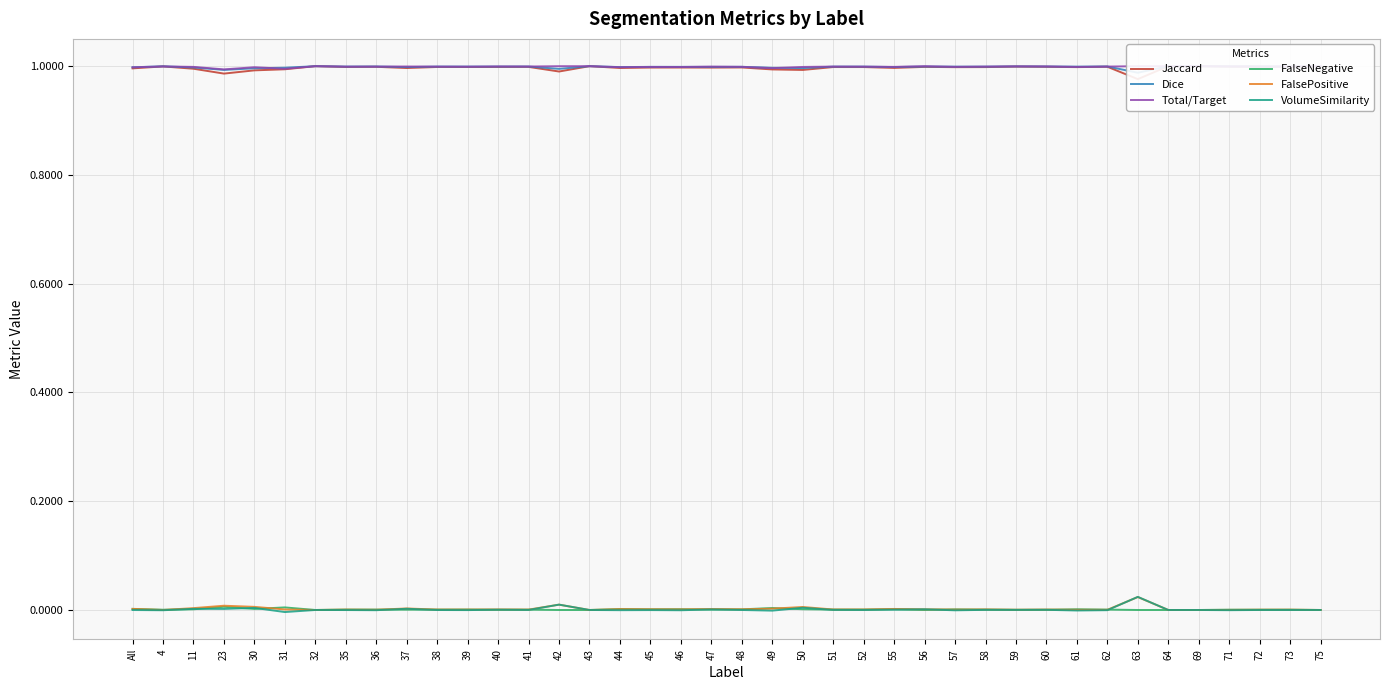

Is the value of VolumeSimilarity at 63 greater than the value of Total/Target at 56?

No